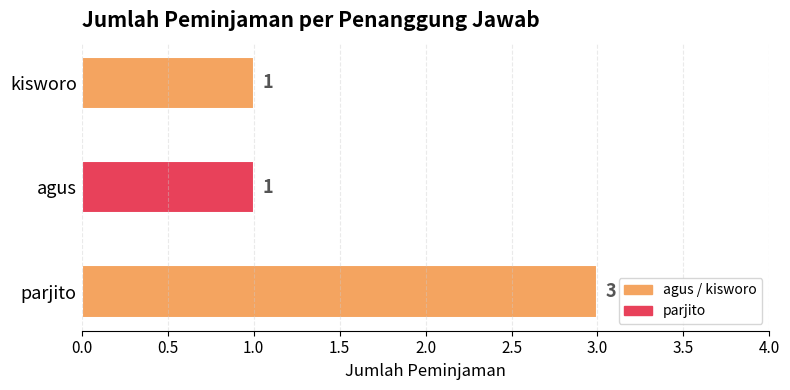

Is it true that the value at agus is 1?

True